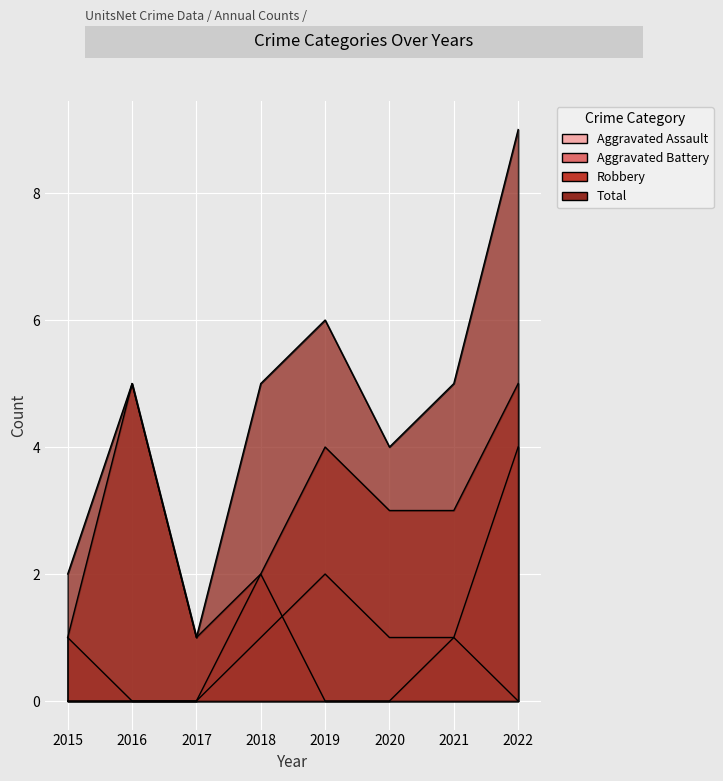

How many interior local peaks does the Aggravated Assault series have?

1